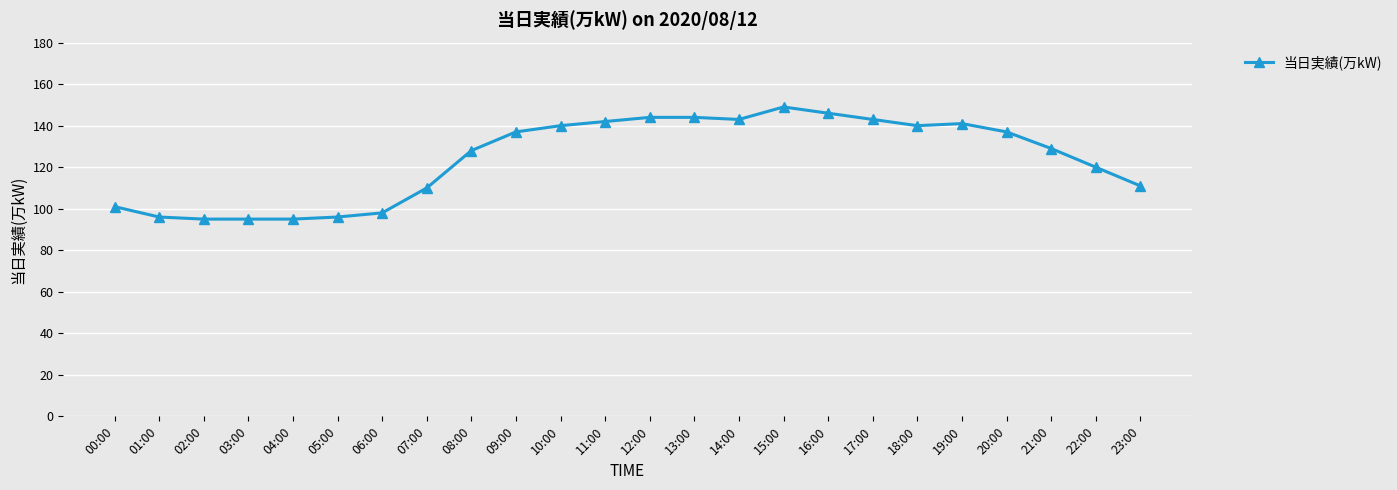

Does the chart have visible grid lines?

Yes